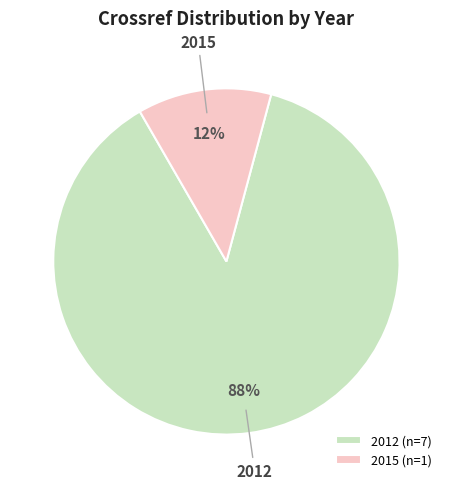

The 2012 slice represents 88% of the pie. True or false?

True